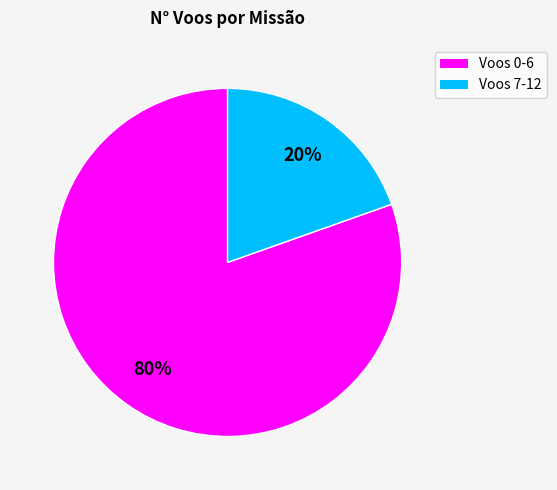

Is there any slice that represents more than half of the pie?

Yes